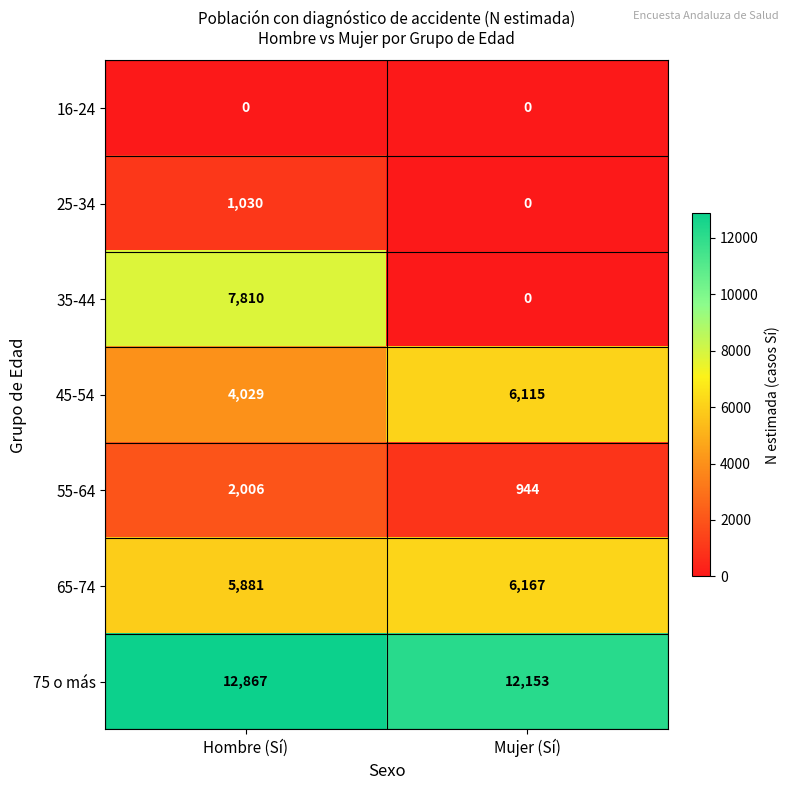

What is the difference between the maximum and minimum values in the 65-74 series?

286